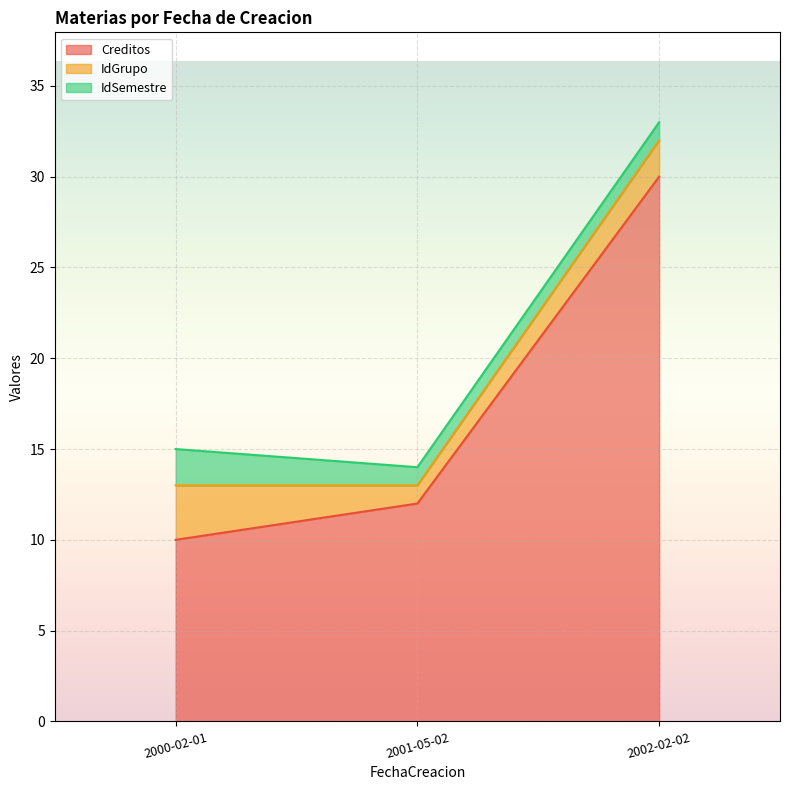

What is the difference between the maximum and minimum values in the Creditos series?

20